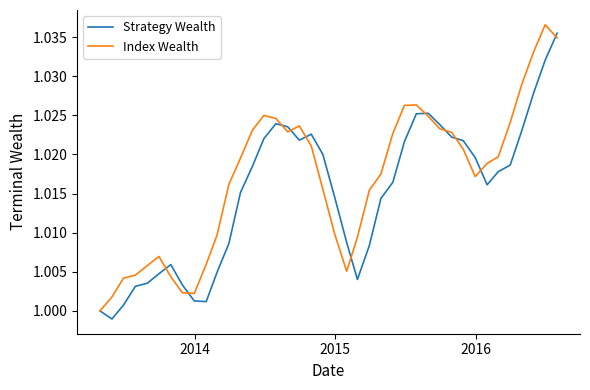

How many lines are shown in the chart?

2